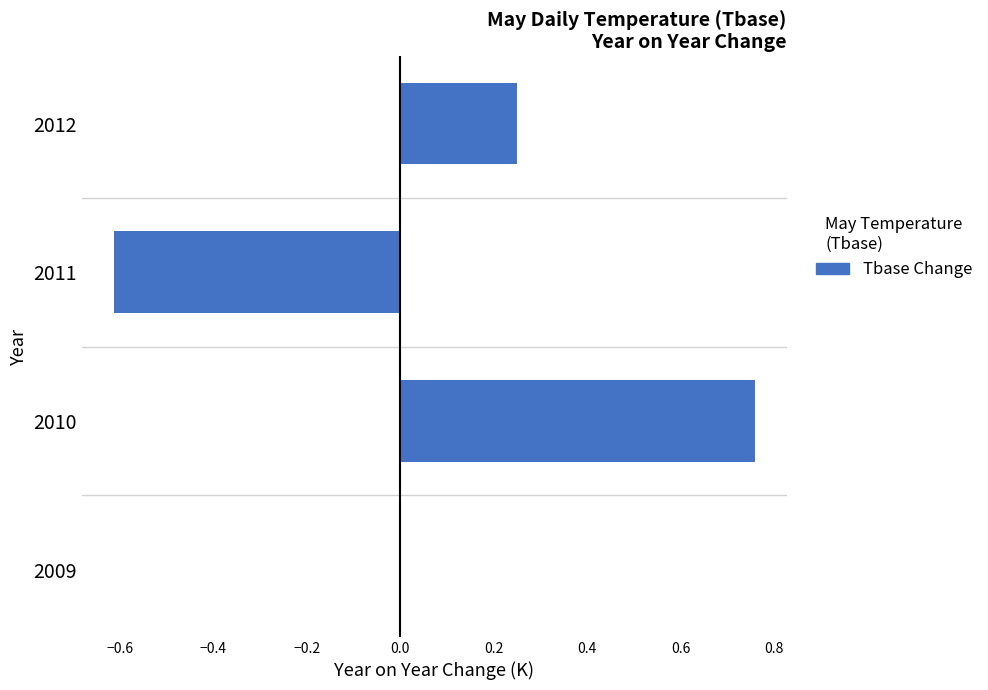

At which category does the chart reach its peak across all series?

2010